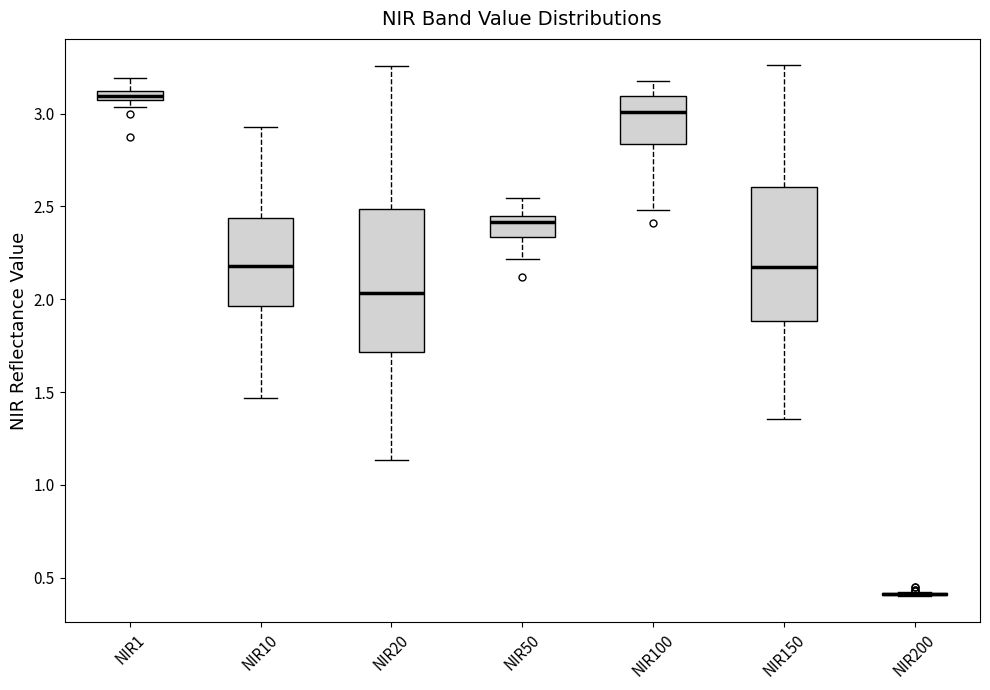

Where is the upper edge of the box for NIR50 on the y-axis? The values are not printed on the chart, so give them approximately, as read against the axis.

2.45